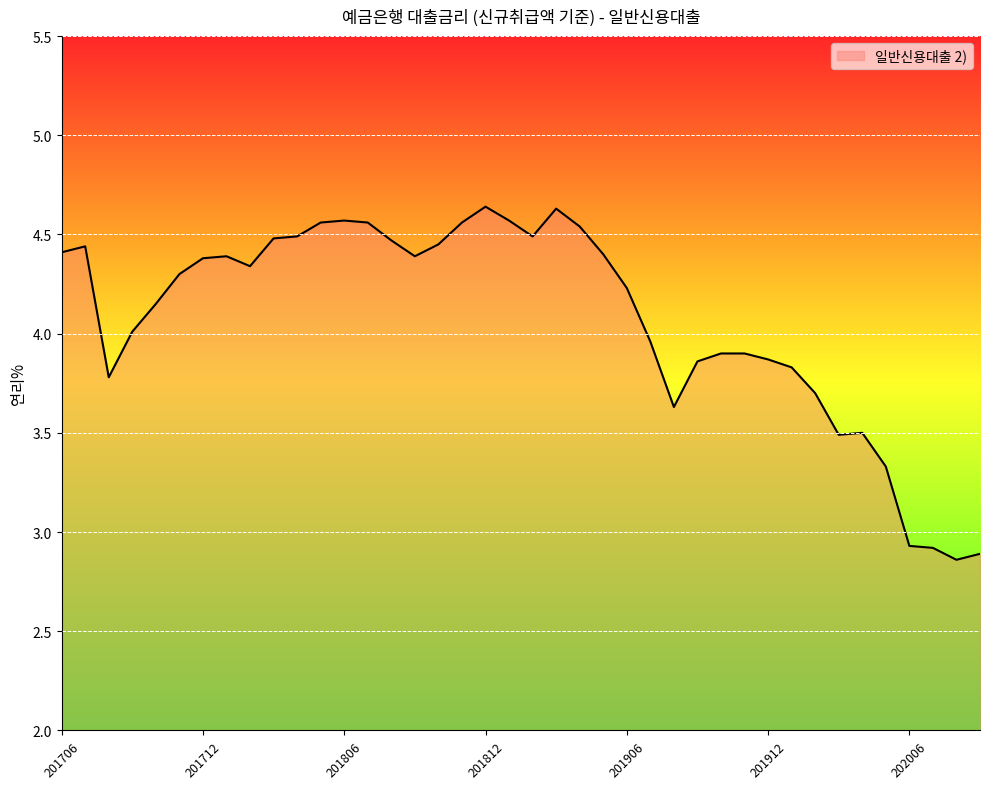

How many lines are shown in the chart?

1